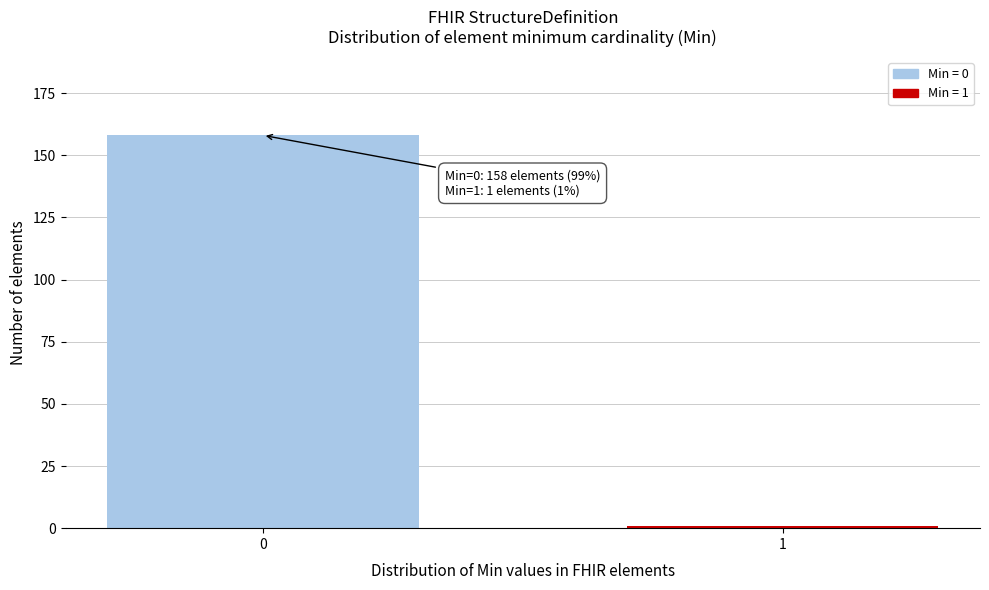

Reading right to left, what are all the values shown in this chart?

1	158